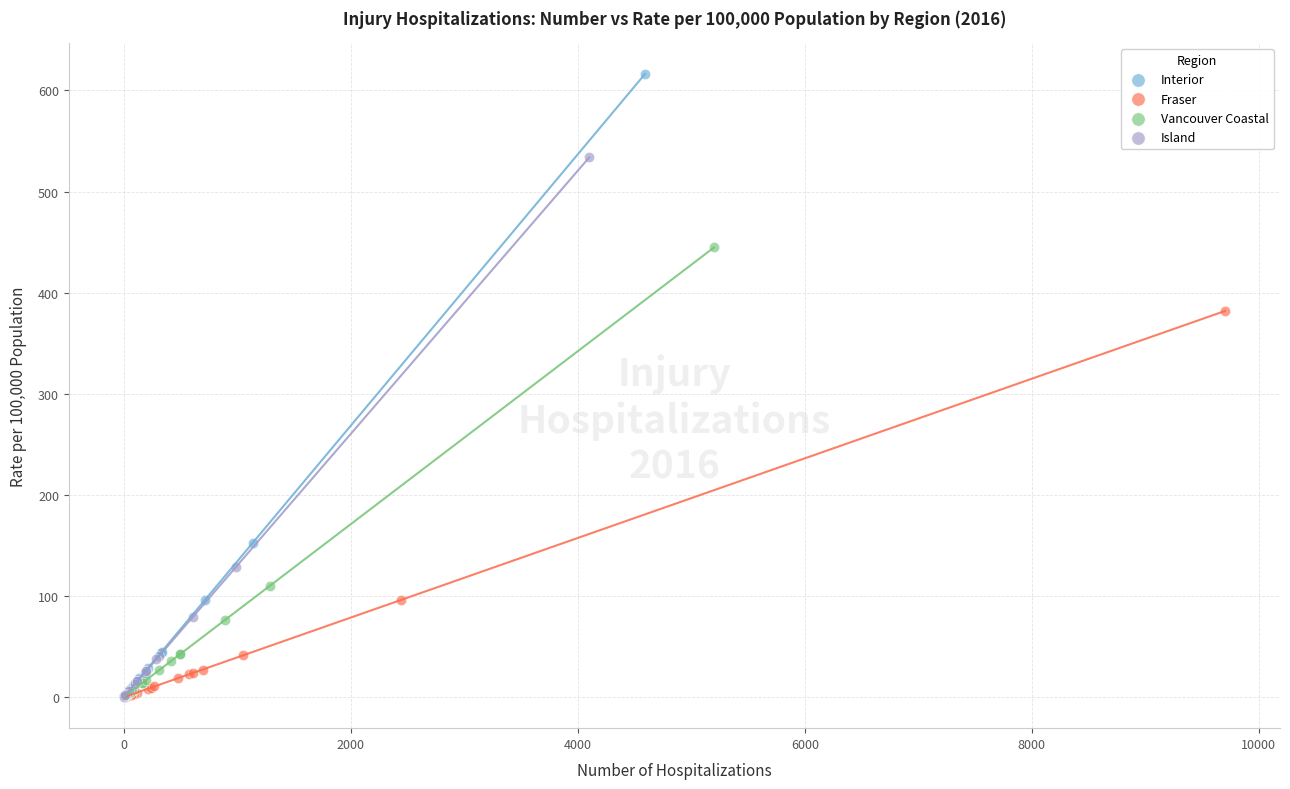

Which series contains the highest Y value?

Interior